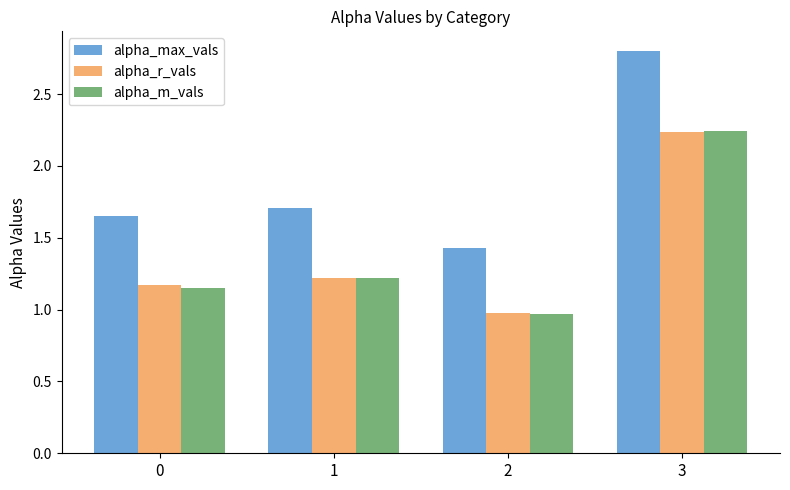

What is the difference between the maximum and second lowest values in the alpha_r_vals series?

1.1